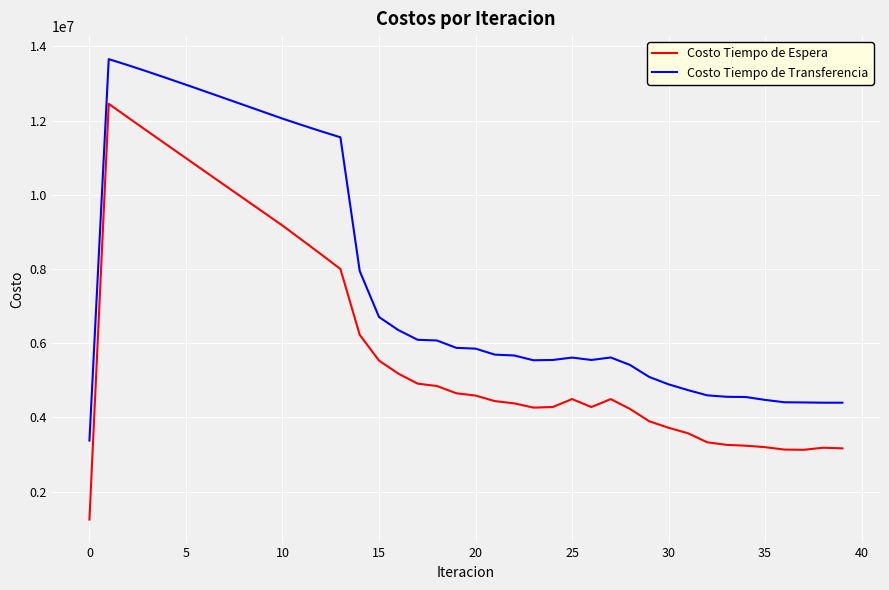

Which series has the largest range (max minus min)?

Costo Tiempo de Espera